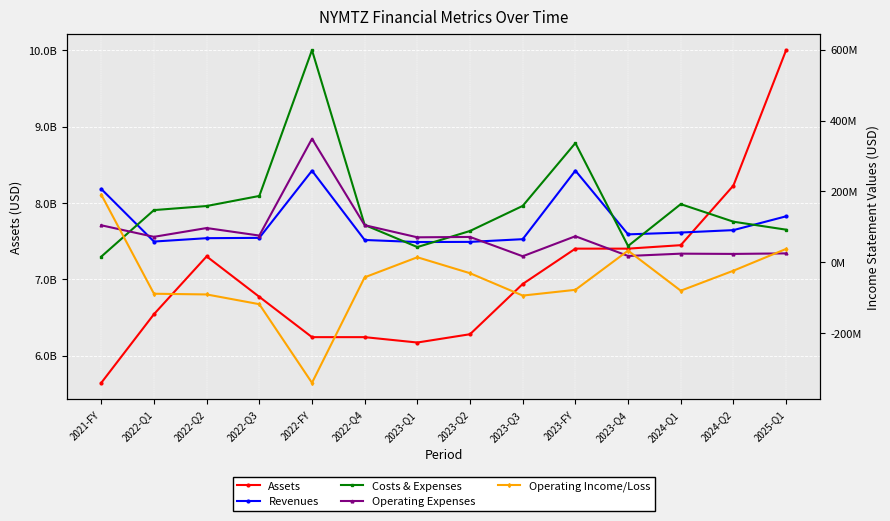

What is the difference between the Operating Expenses values at 2024-Q2 and 2023-FY?

49918000